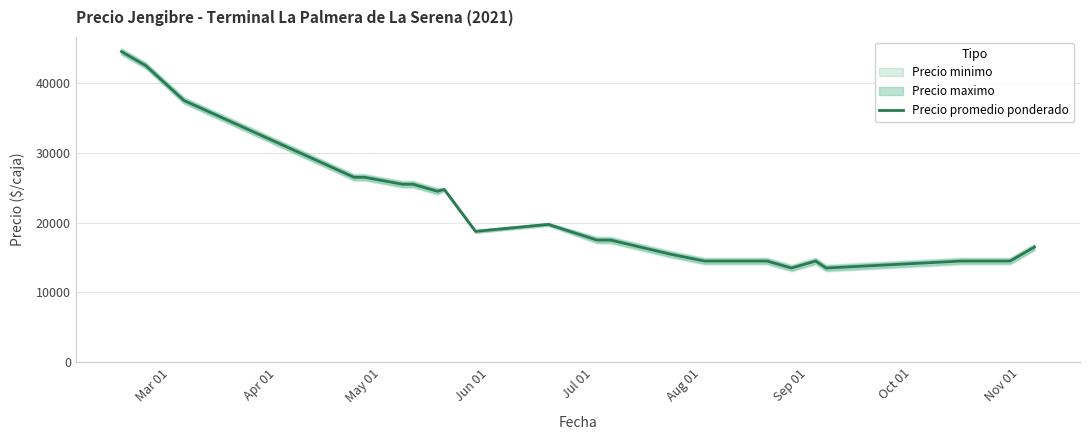

What is the lowest value of the Precio promedio ponderado series?

13500